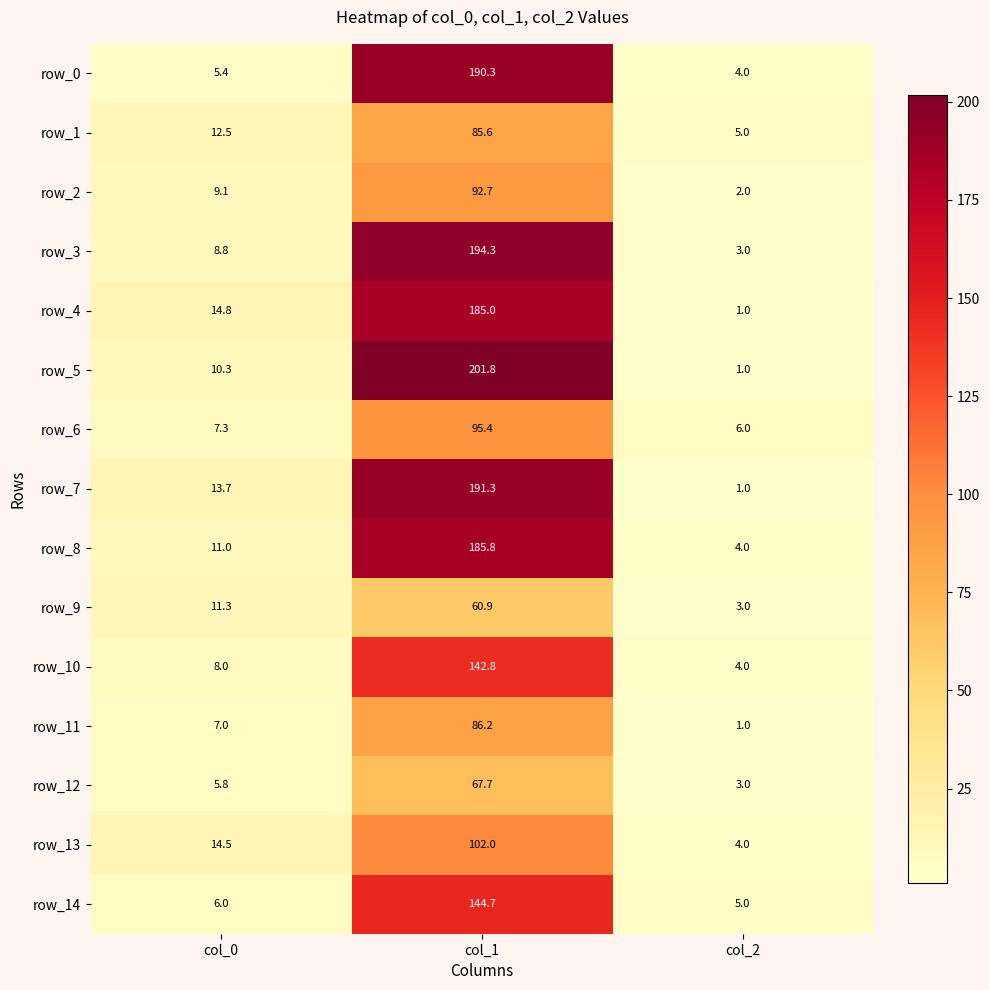

Which category has the highest value in the row_3 series?

col_1